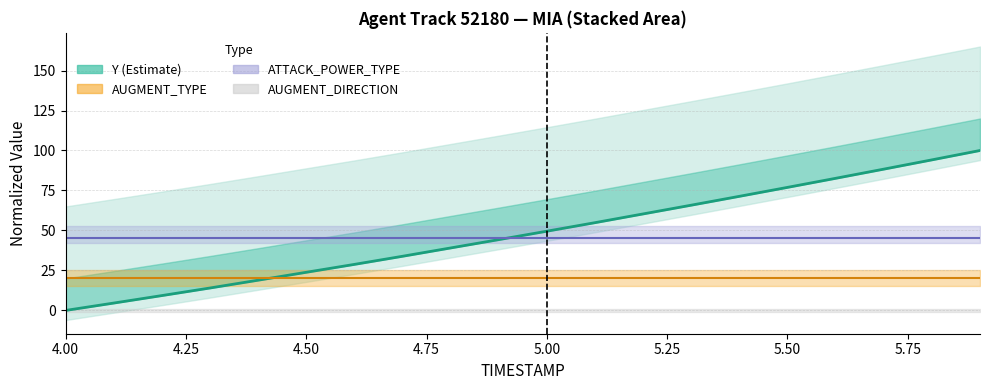

Is the value of ATTACK_POWER_TYPE at 13 greater than the value of Y (normalized) at 11?

No